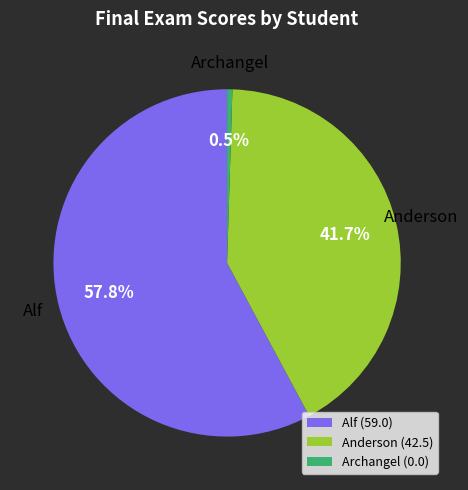

Does any single category account for the majority?

Yes